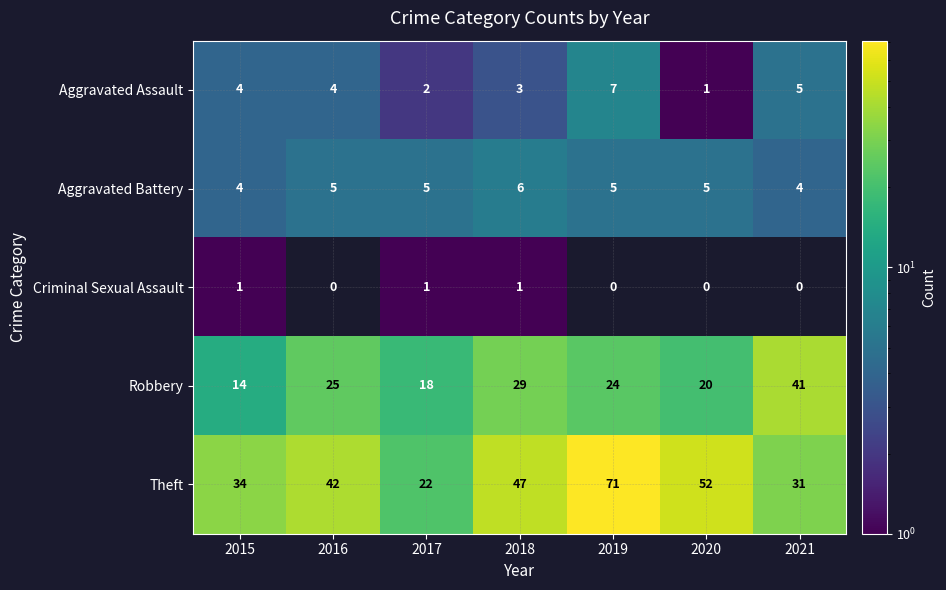

Which series has the largest total across all categories?

Theft